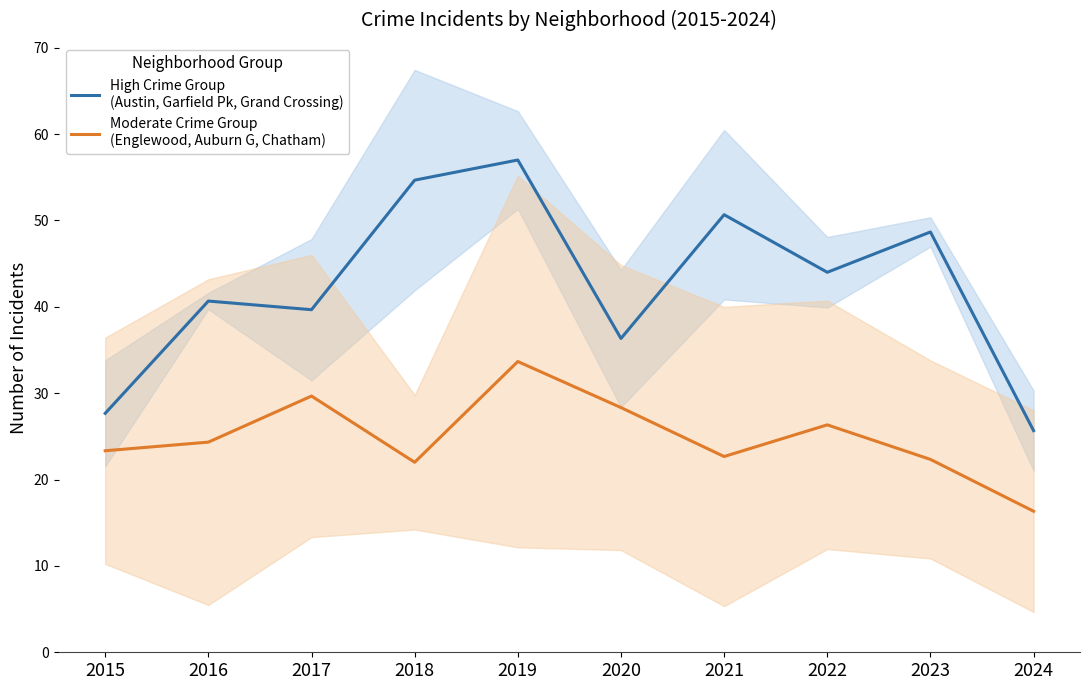

True or false: High Crime Group
(Austin, Garfield Pk, Grand Crossing) and Moderate Crime Group
(Englewood, Auburn G, Chatham) intersect in this chart.

False